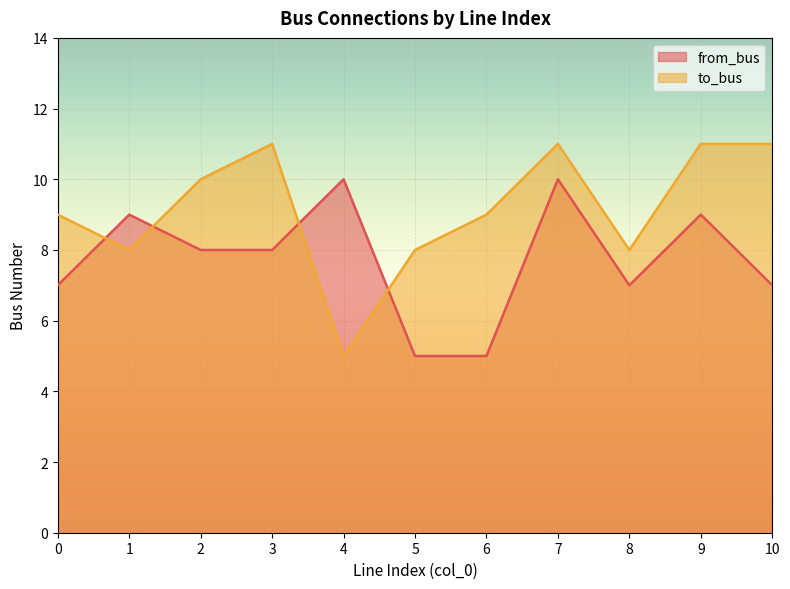

True or false: from_bus has a value of 8 at 3.

True